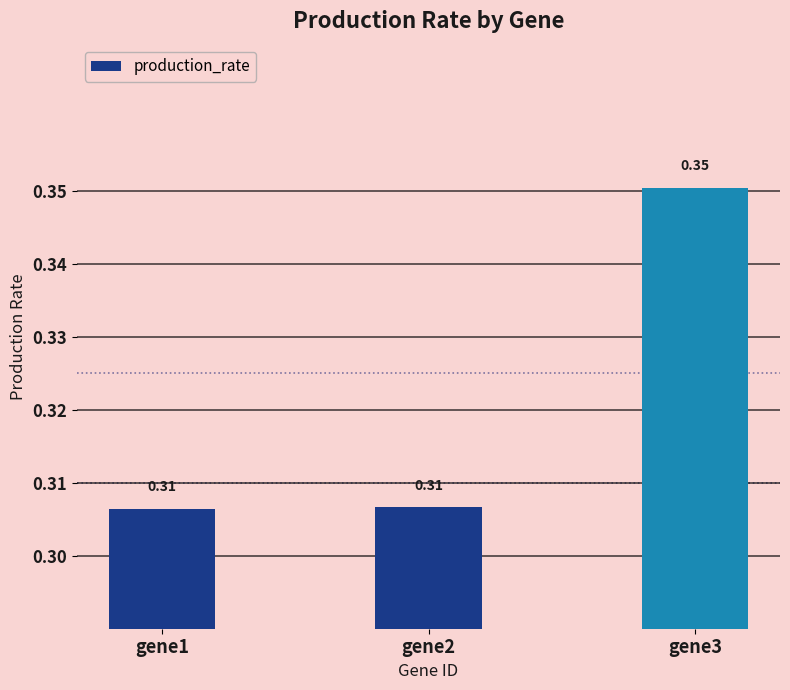

Between gene3 and gene2, which is larger?

gene3